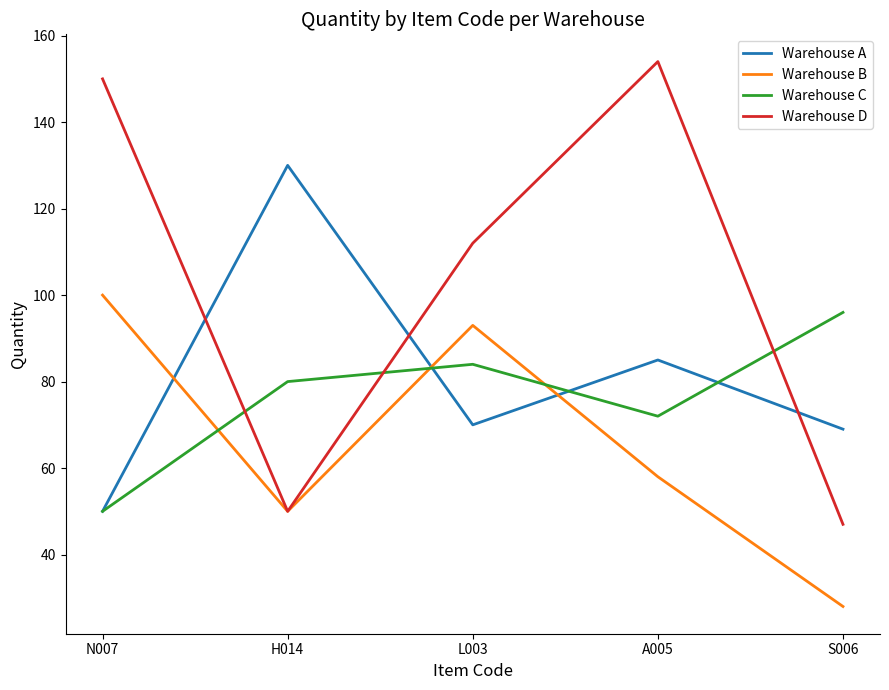

At A005, list the series in order from largest to smallest.

Warehouse D, Warehouse A, Warehouse C, Warehouse B